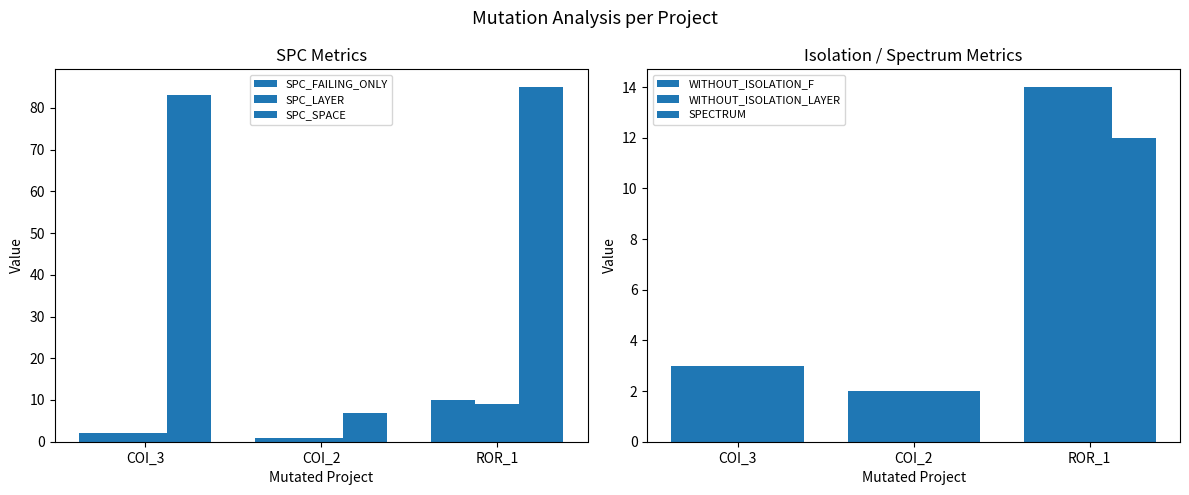

Reading left to right, transcribe all the data shown in this chart.

SPC_FAILING_ONLY: COI_3=2	COI_2=1	ROR_1=10
SPC_LAYER: COI_3=2	COI_2=1	ROR_1=9
SPC_SPACE: COI_3=83	COI_2=7	ROR_1=85
WITHOUT_ISOLATION_F: COI_3=3	COI_2=2	ROR_1=14
WITHOUT_ISOLATION_LAYER: COI_3=3	COI_2=2	ROR_1=14
SPECTRUM: COI_3=3	COI_2=2	ROR_1=12